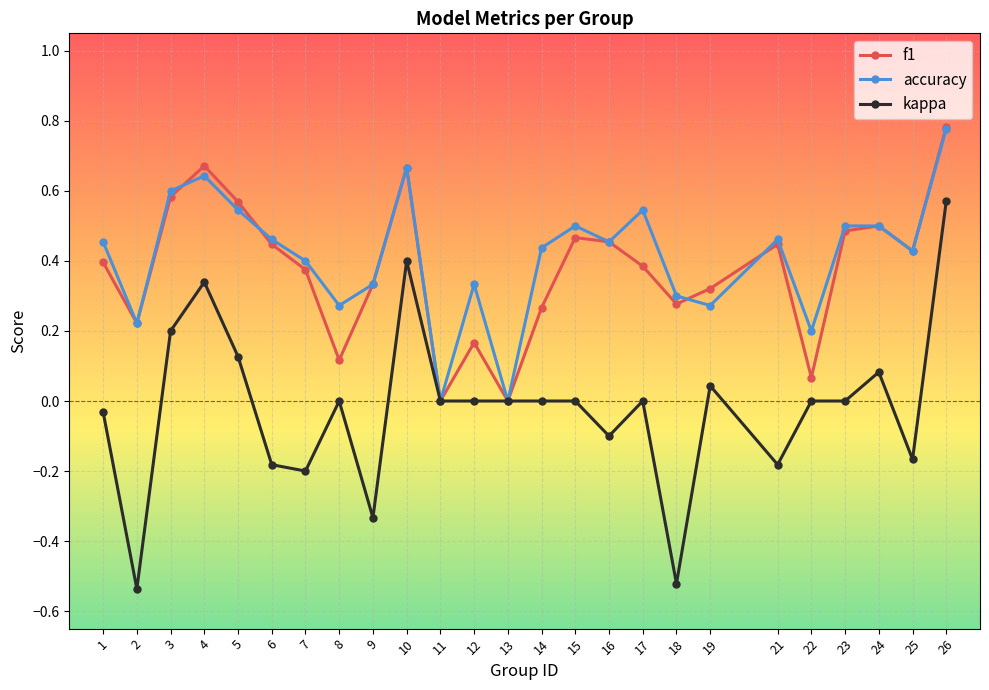

True or false: f1 has a value of 0.3 at 12.

False